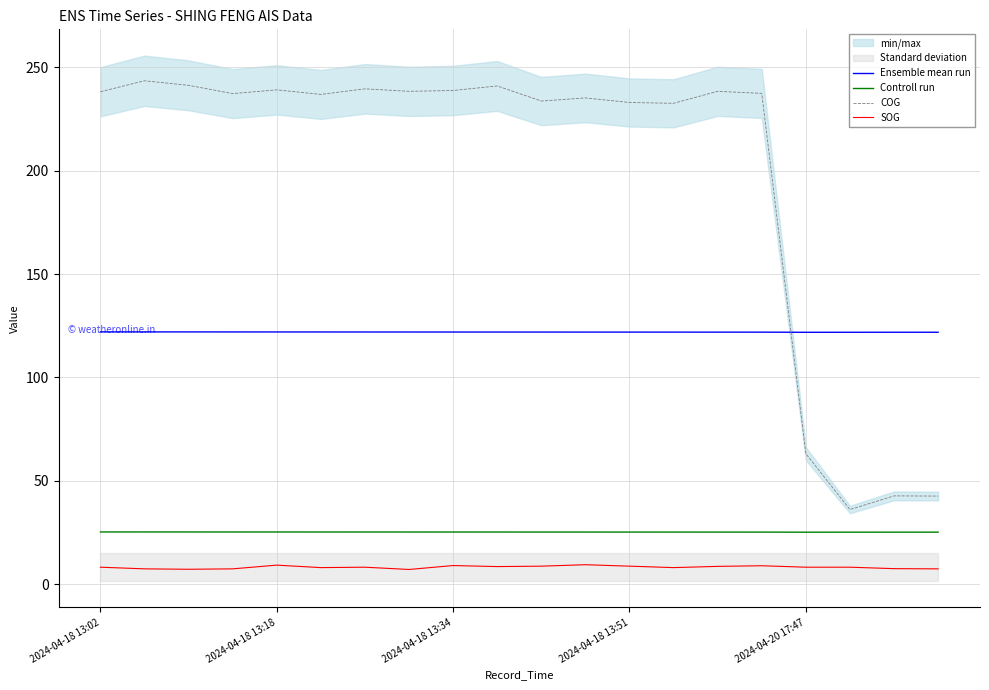

True or false: Controll run and SOG cross at least once.

False